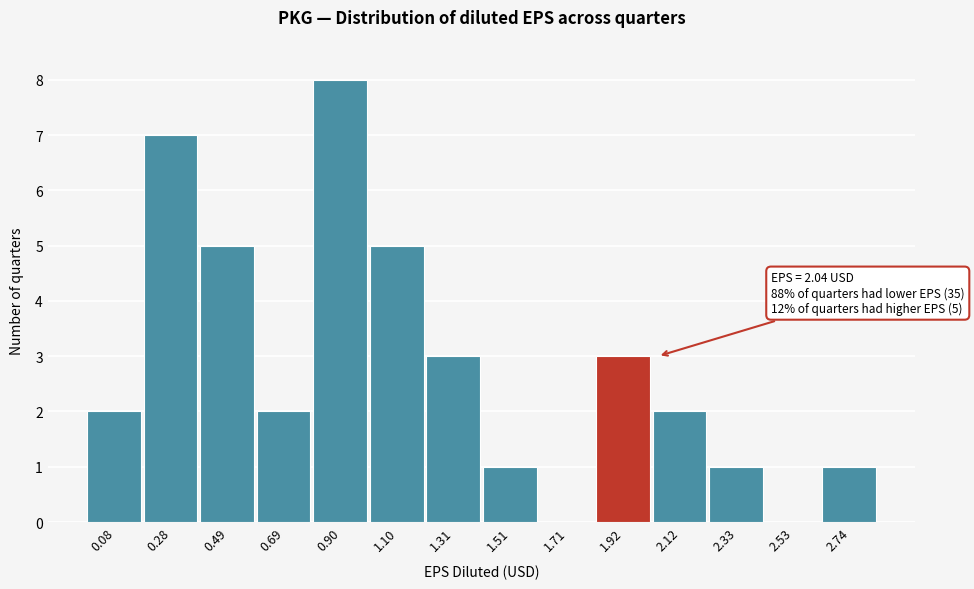

Reading right to left, transcribe all the data shown in this chart.

2.74=1	2.53=0	2.33=1	2.12=2	1.92=3	1.71=0	1.51=1	1.31=3	1.10=5	0.90=8	0.69=2	0.49=5	0.28=7	0.08=2